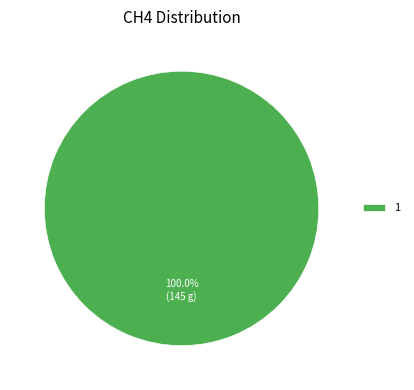

Count the number of slices in the pie.

1